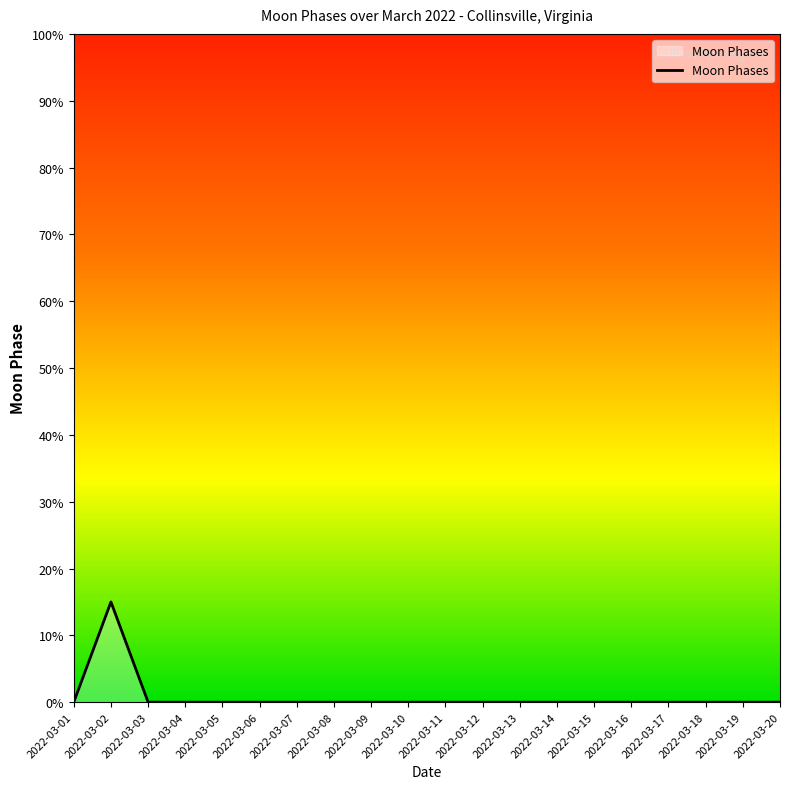

True or false: the data shows 8 at 2022-03-08.

False